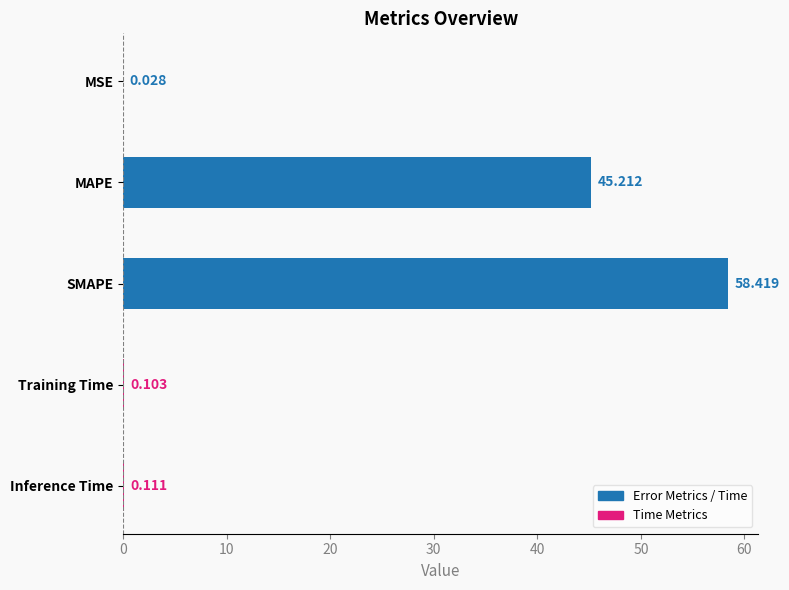

Which category has the highest value across all series?

SMAPE